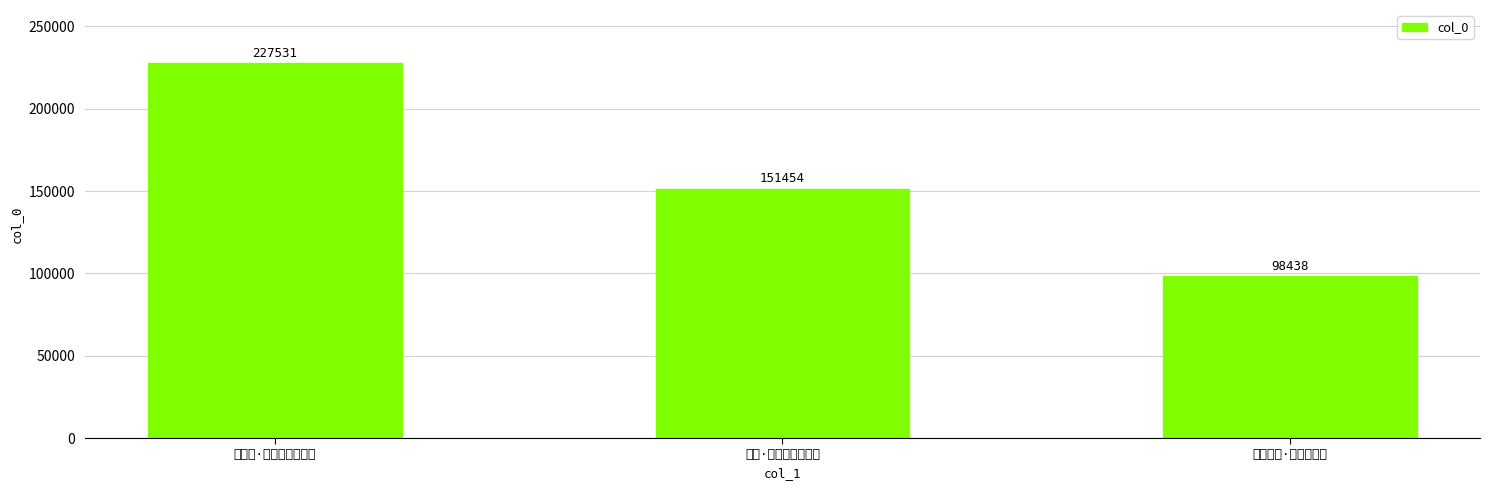

What is the change in value from 无题·漠漠冥鸿万里飞 to 雨望偶题·漠漠青山雨?

-53016